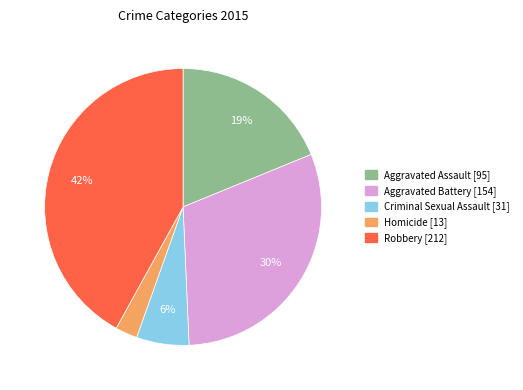

What is the ratio of the value at Aggravated Battery to the value at Criminal Sexual Assault?

5.0